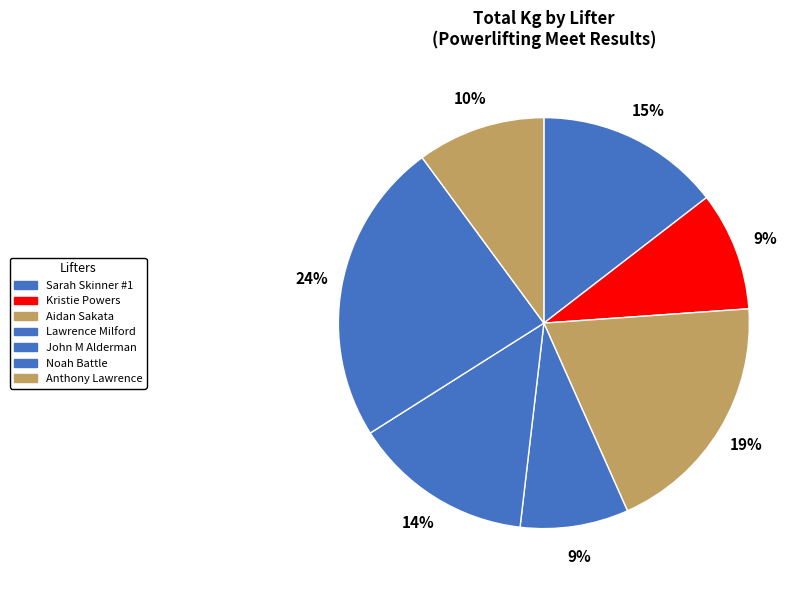

How many segments does this pie chart have?

7